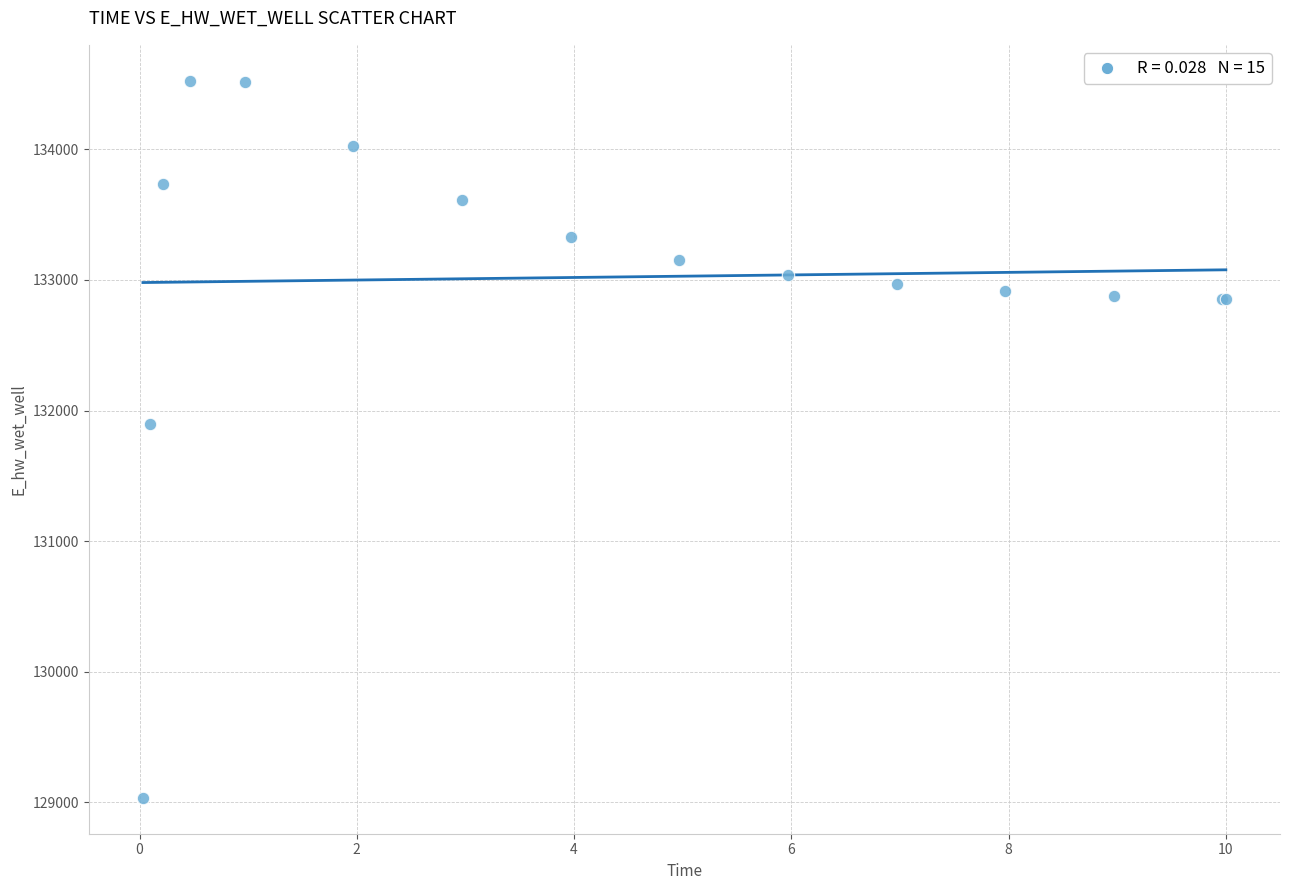

What Y value in the scatter plot is closest to 131779?

131898.8